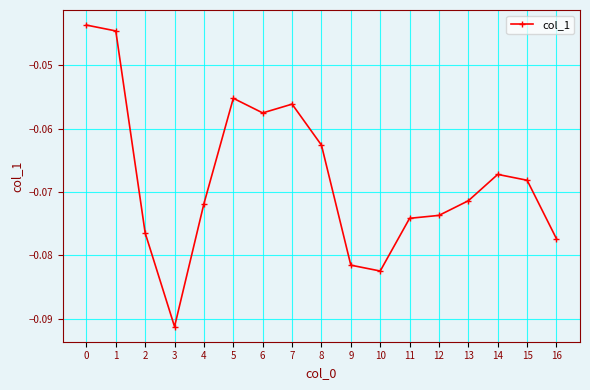

How many lines are shown in the chart?

1